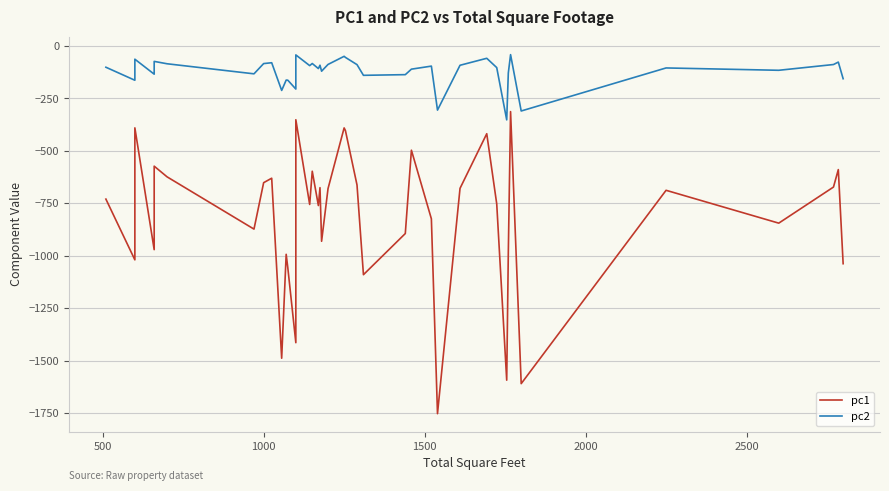

How many series are shown in this chart?

2